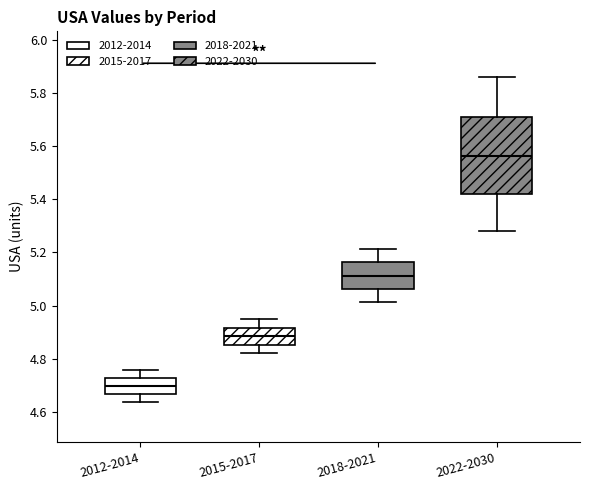

Where does the median line of the box for 2012-2014 sit on the y-axis? The values are not printed on the chart, so give them approximately, as read against the axis.

4.70